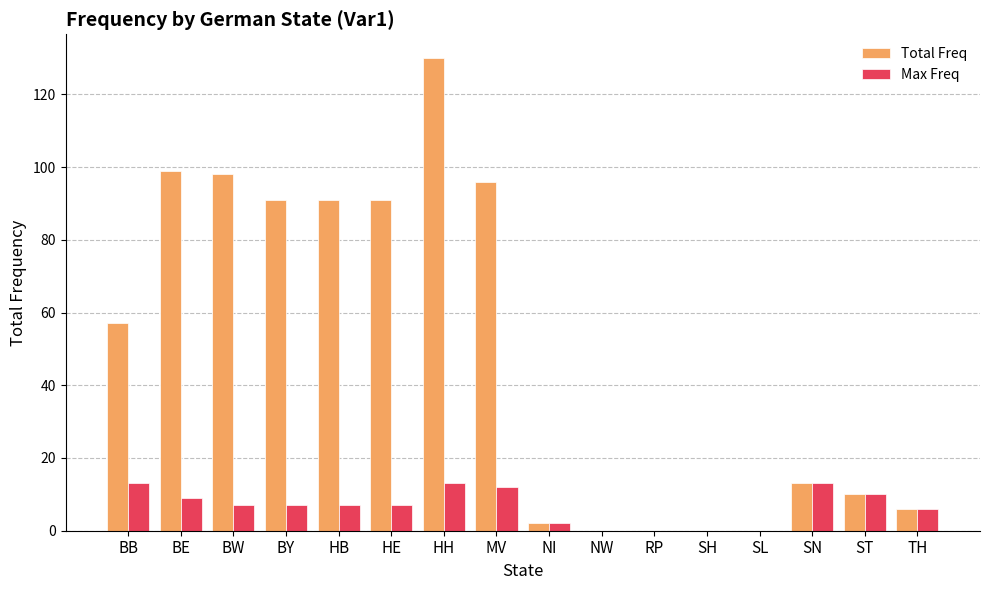

Is the value of Max Freq at ST greater than the value of Total Freq at SH?

Yes